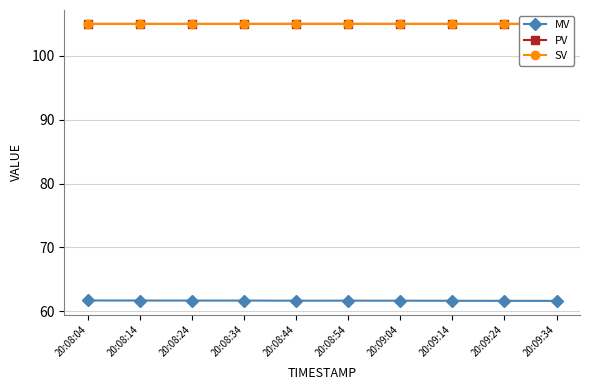

How many distinct data groups are displayed?

3